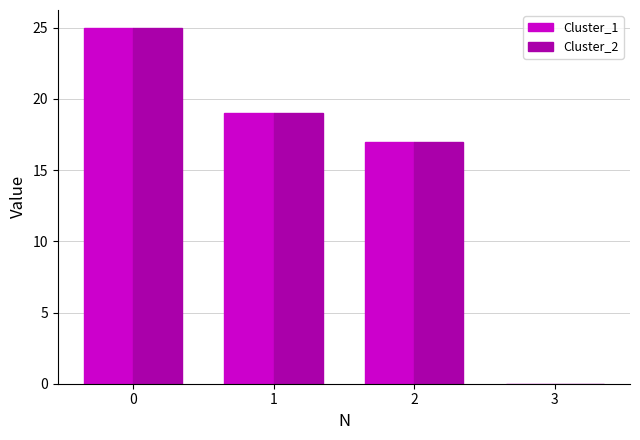

Is it true that Cluster_1 equals 12 at 3?

False